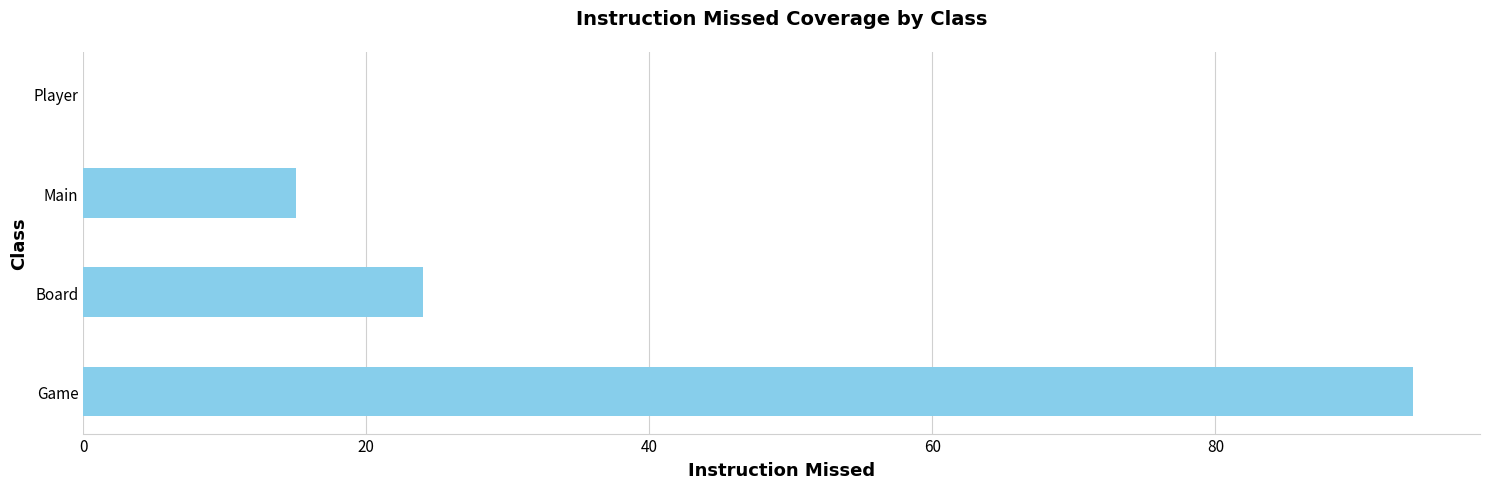

How many positive values are there?

3